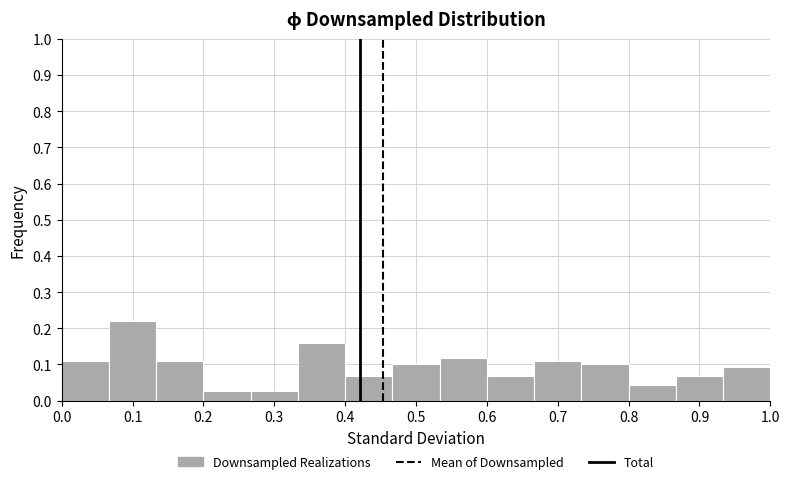

Reading left to right, list every bar in this chart as the range it spans on the x-axis followed by its height. Neither the bar edges nor the heights are printed on the chart, so give them approximately, as read against the axes.

0.00 to 0.07: 0.11
0.07 to 0.13: 0.22
0.13 to 0.20: 0.11
0.20 to 0.27: 0.03
0.27 to 0.33: 0.03
0.33 to 0.40: 0.16
0.40 to 0.47: 0.07
0.47 to 0.53: 0.10
0.53 to 0.60: 0.12
0.60 to 0.67: 0.07
0.67 to 0.73: 0.11
0.73 to 0.80: 0.10
0.80 to 0.87: 0.04
0.87 to 0.93: 0.07
0.93 to 1.00: 0.09